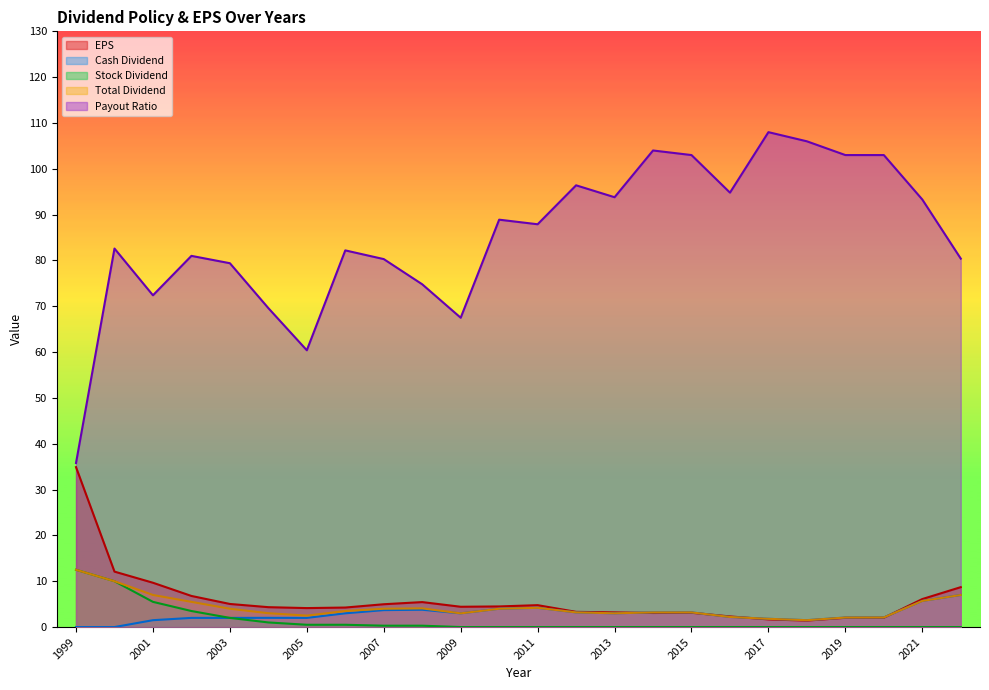

What is the difference between the second highest and second lowest values in the EPS series?

10.4